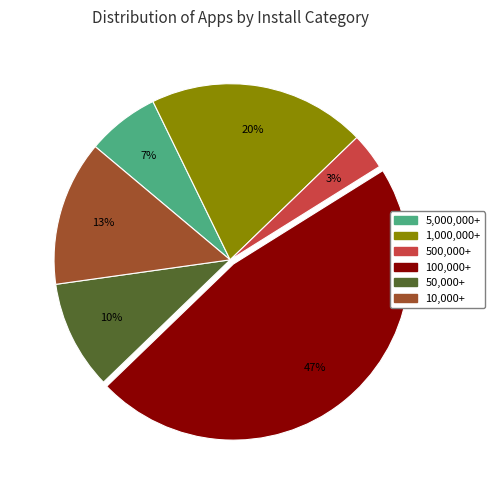

Is there a majority slice in this chart?

No